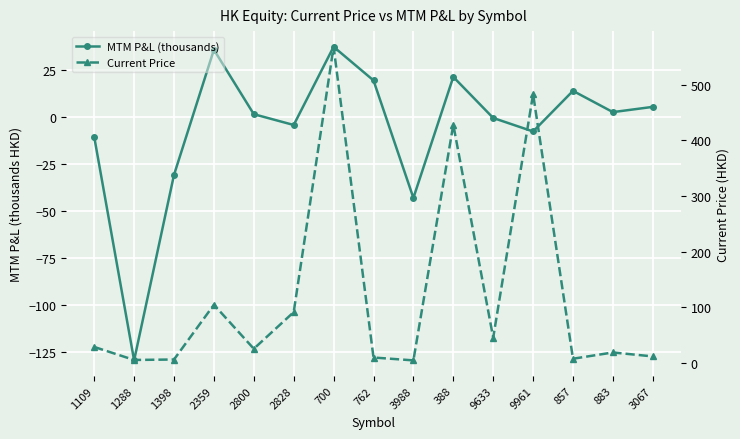

Where do MTM P&L (thousands) and Current Price first cross each other?

700 and 762